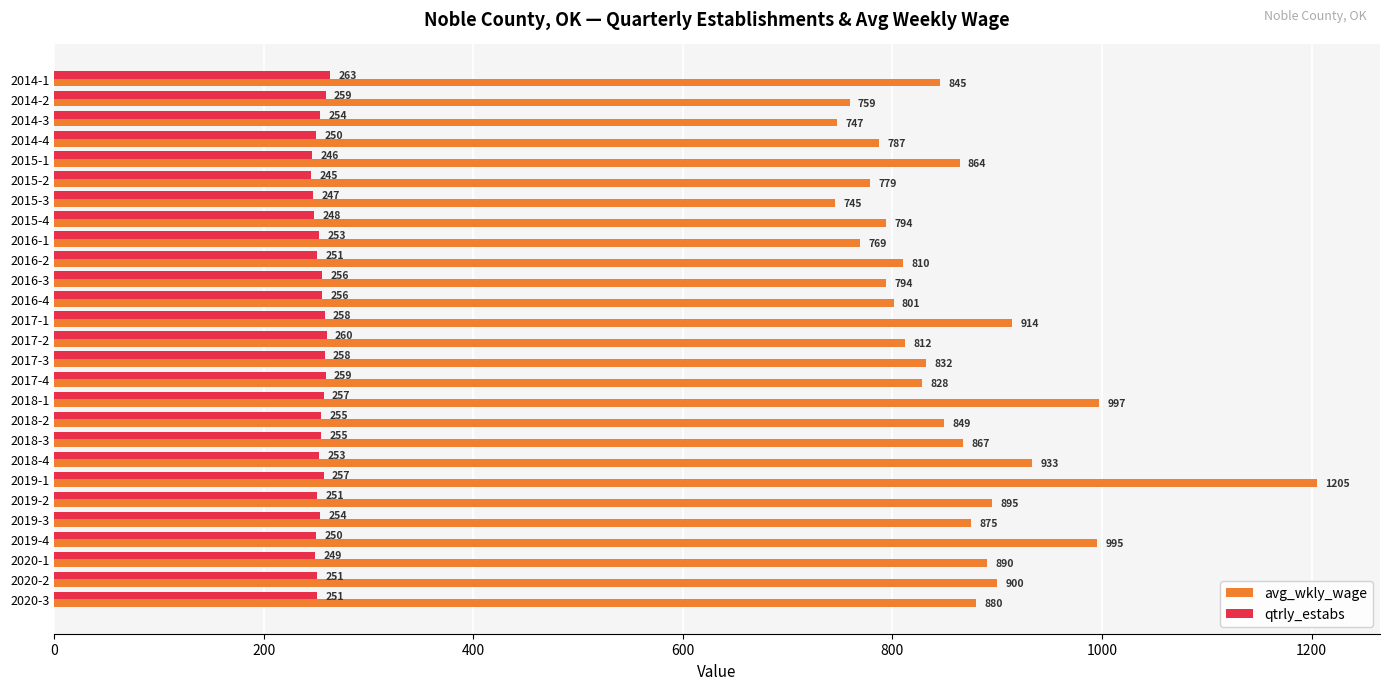

What are all the series names shown in the legend?

avg_wkly_wage, qtrly_estabs